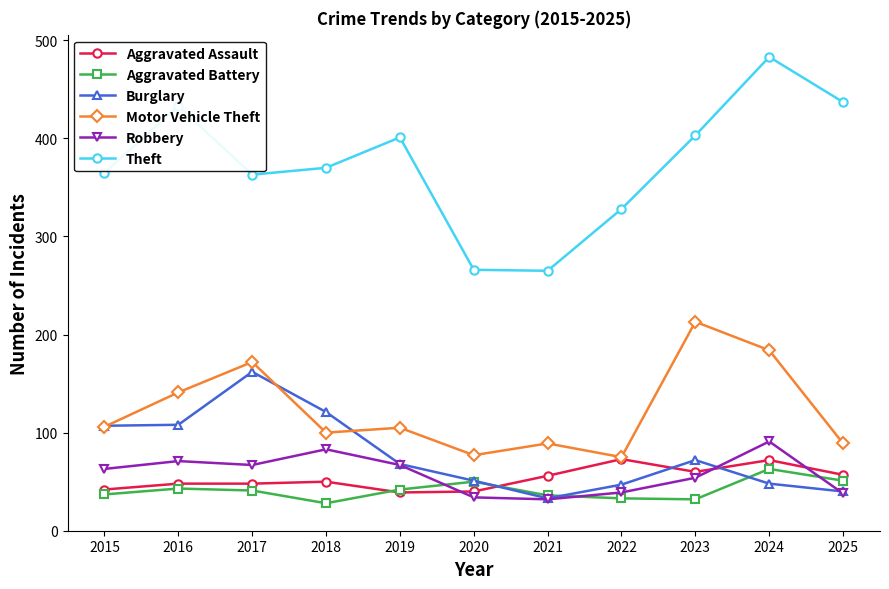

Count the number of categories in the chart.

11